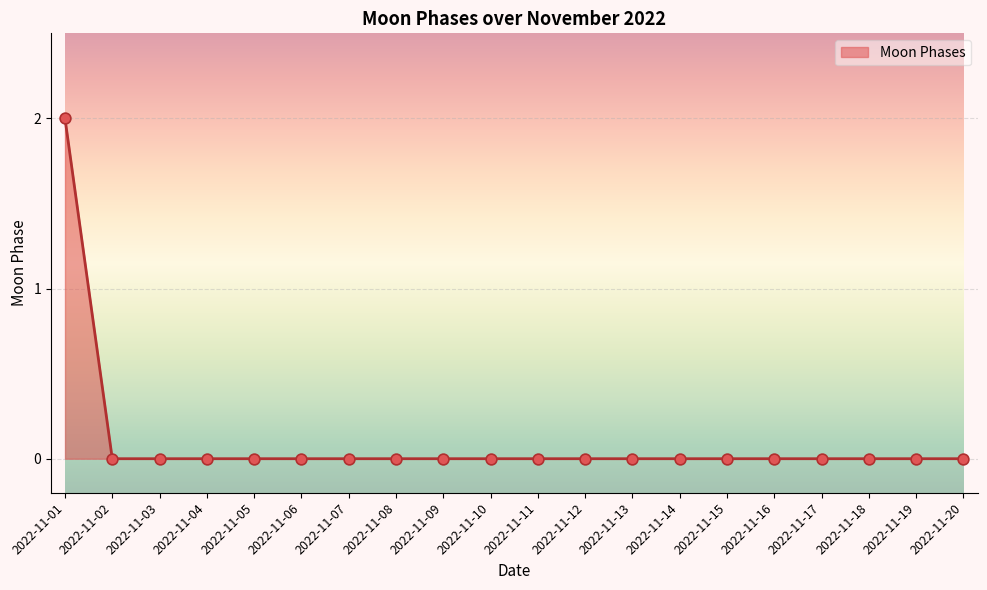

The chart shows a value of 0 at 2022-11-10. True or false?

True